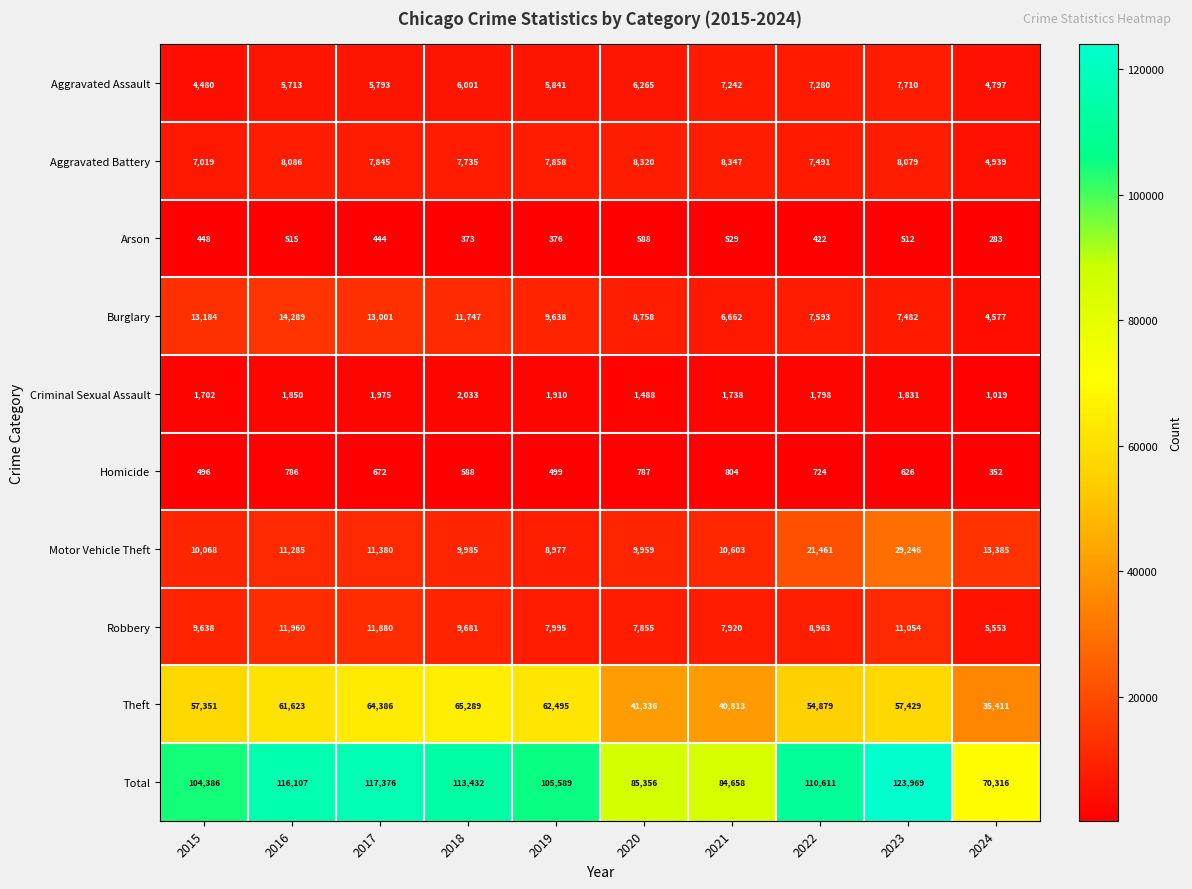

How many series are shown in this chart?

10